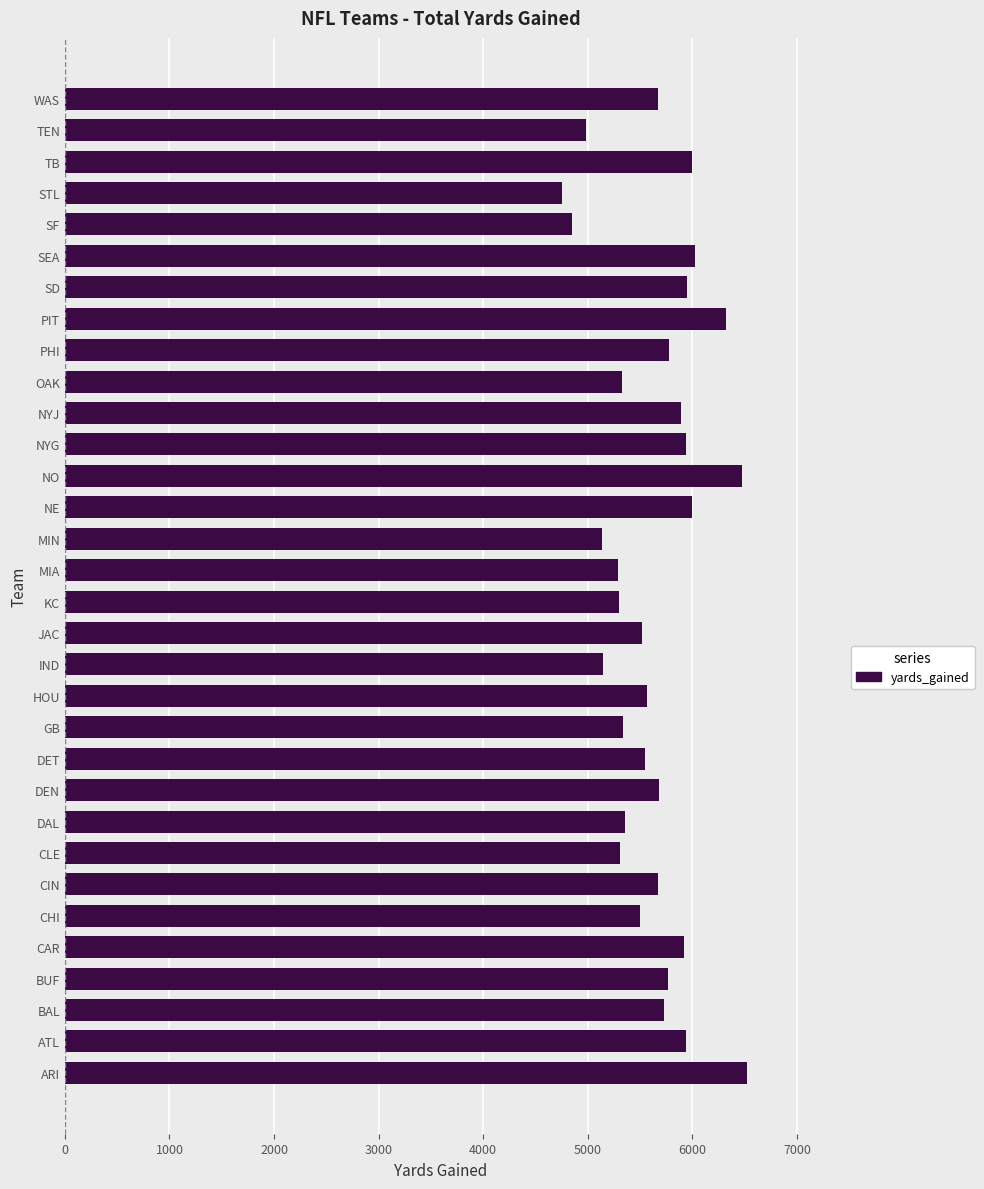

Count the number of data series in this chart.

1